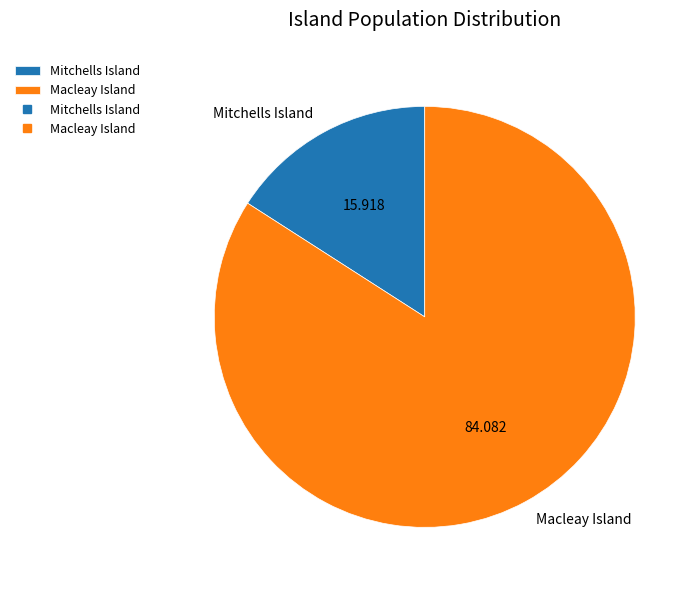

Which category accounts for the majority?

Macleay Island